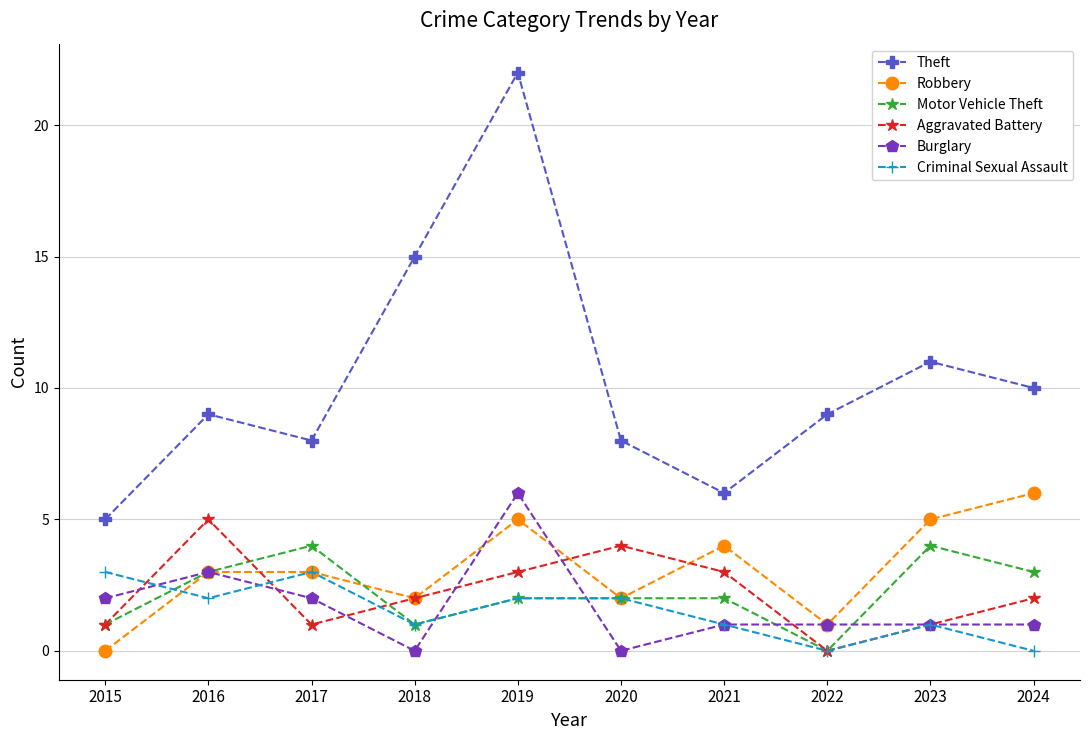

What is the difference between the maximum and minimum values in the Criminal Sexual Assault series?

3